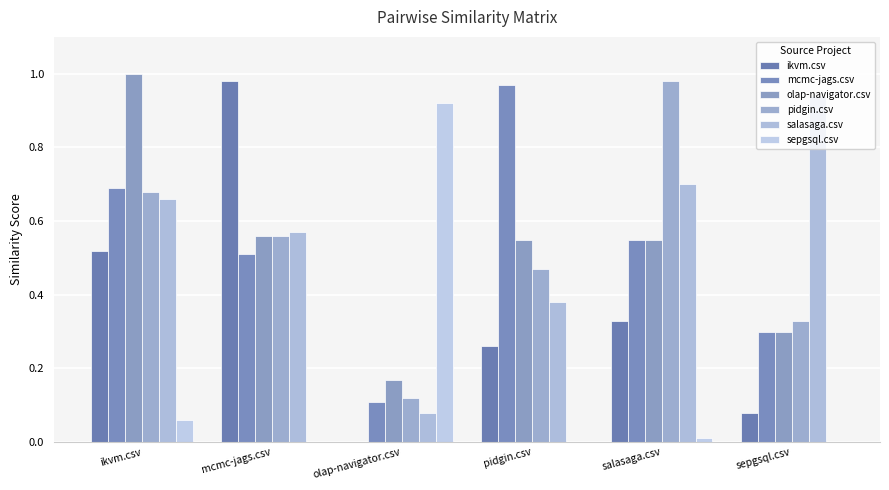

List the series in order of their peak value, lowest first.

sepgsql.csv, salasaga.csv, mcmc-jags.csv, ikvm.csv, pidgin.csv, olap-navigator.csv